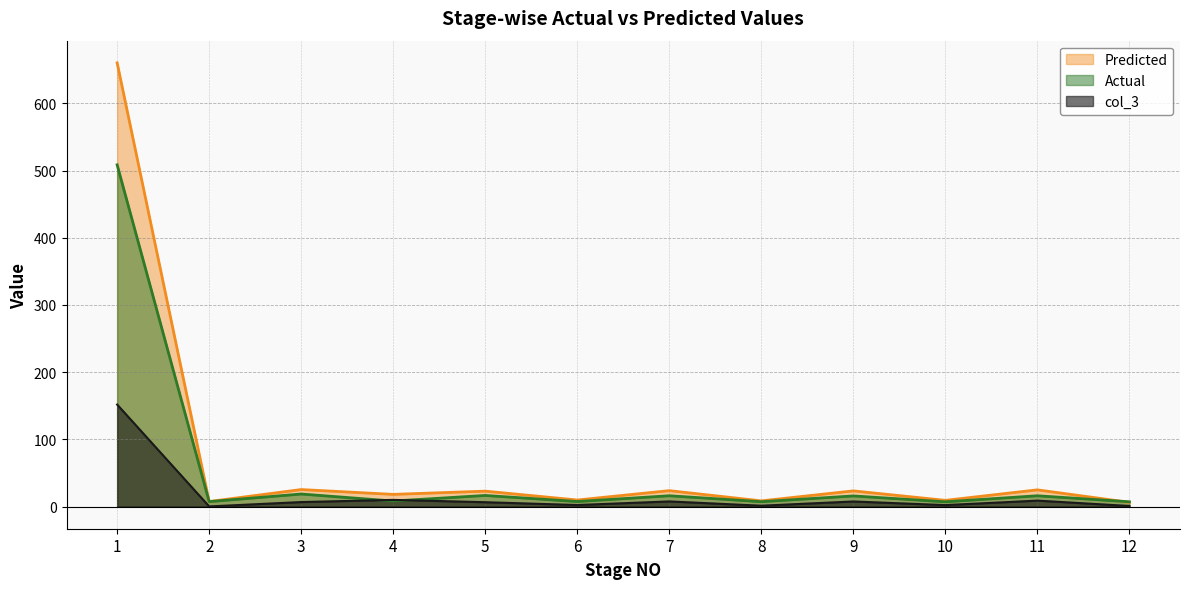

What is the value of the Predicted point at the 12th from the left?

6.2